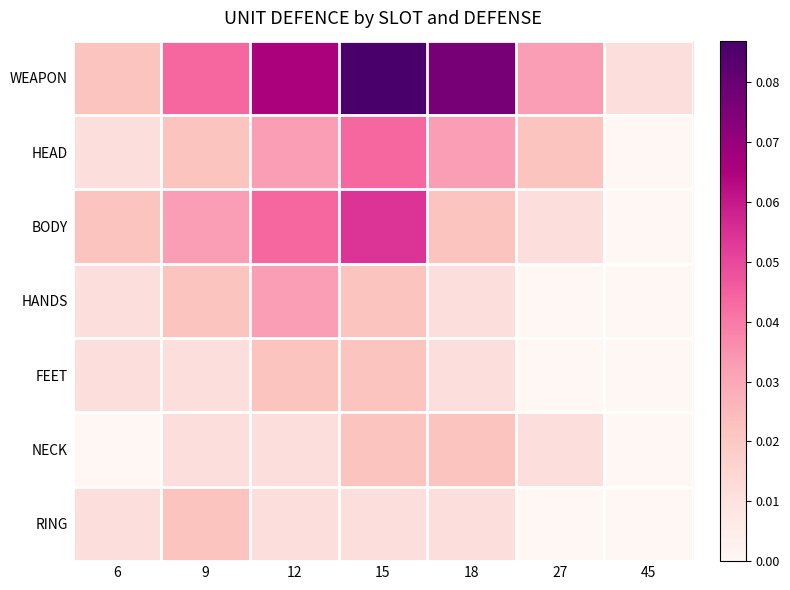

How many distinct data groups are displayed?

7